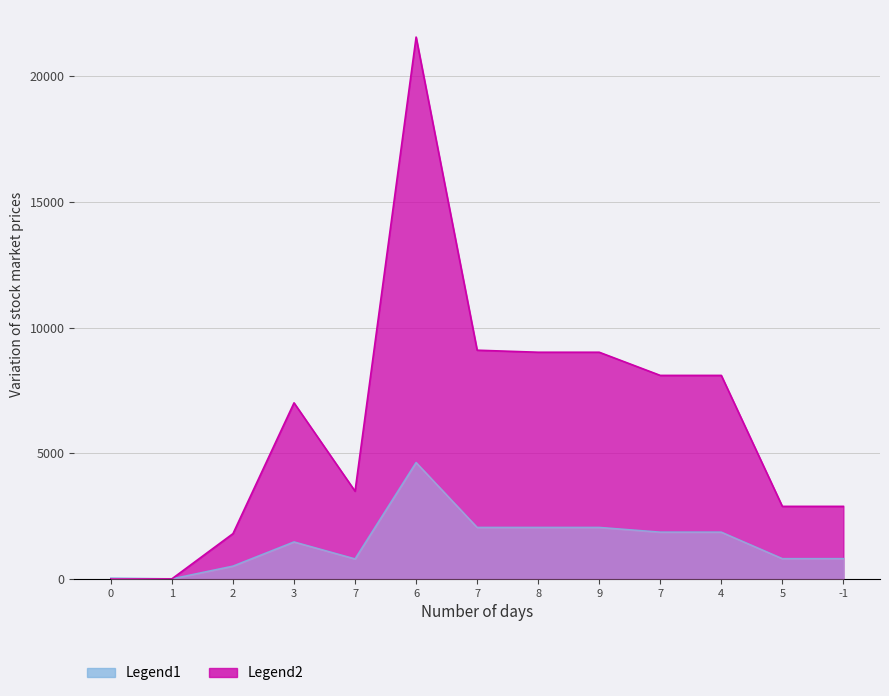

Reading right to left, what are all the values shown in this chart?

col_2: 812	812	1865	1865	2053	2053	2053	4633	801	1476	515	8	36
col_3: 2892	2892	8098	8098	9019	9019	9100	21548	3495	7007	1808	12	12